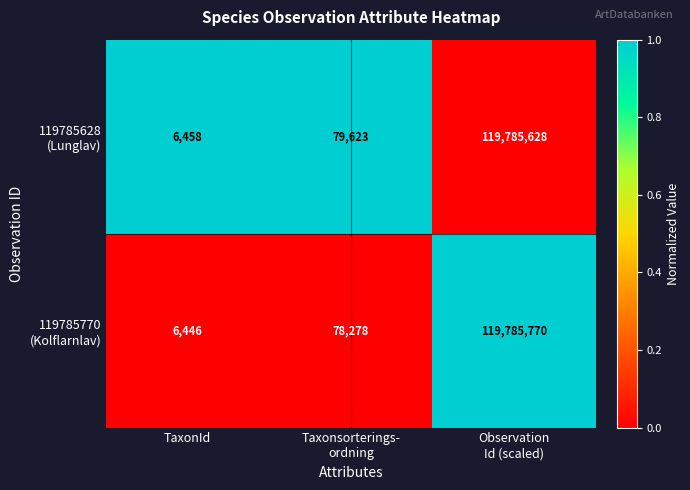

At which category does the chart reach its minimum across all series?

TaxonId